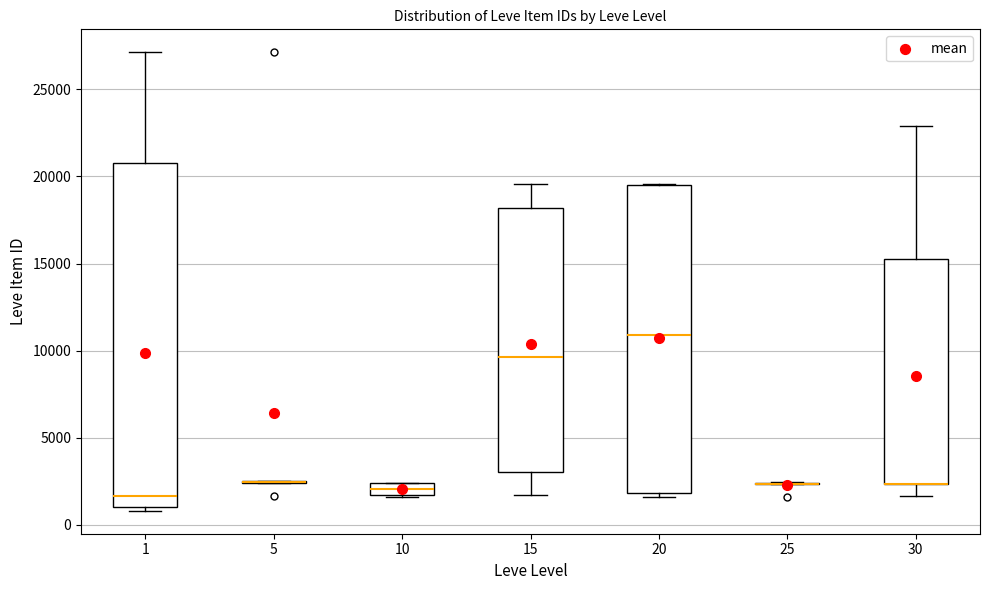

Where is the upper edge of the box at x = 1 on the y-axis? The values are not printed on the chart, so give them approximately, as read against the axis.

21000